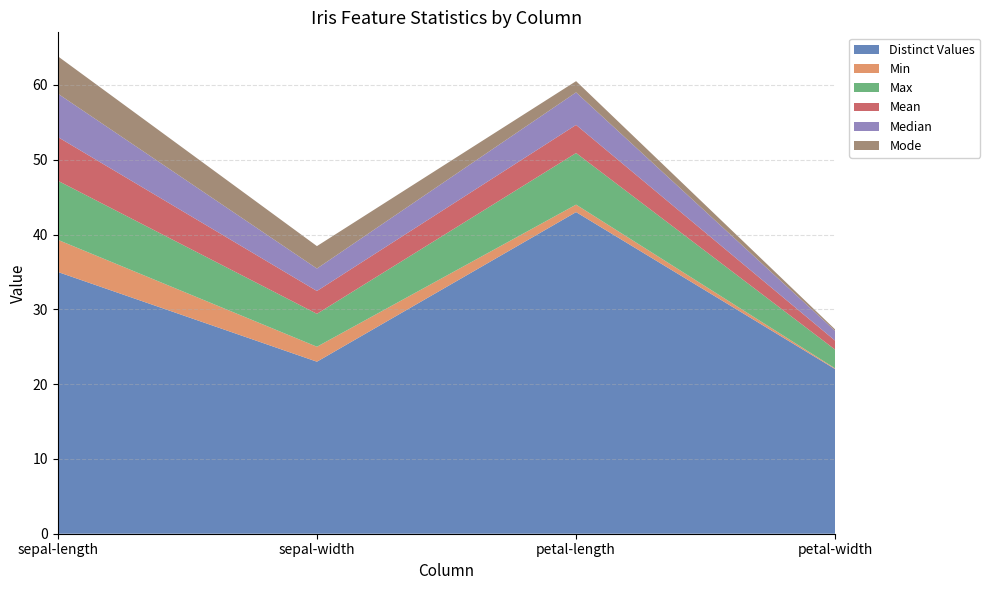

Reading right to left, list all the values displayed in this chart.

Distinct Values: 22.0	43.0	23.0	35.0
Min: 0.1	1.0	2.0	4.3
Max: 2.5	6.9	4.4	7.9
Mean: 1.2	3.8	3.1	5.8
Median: 1.3	4.3	3.0	5.8
Mode: 0.2	1.5	3.0	5.0